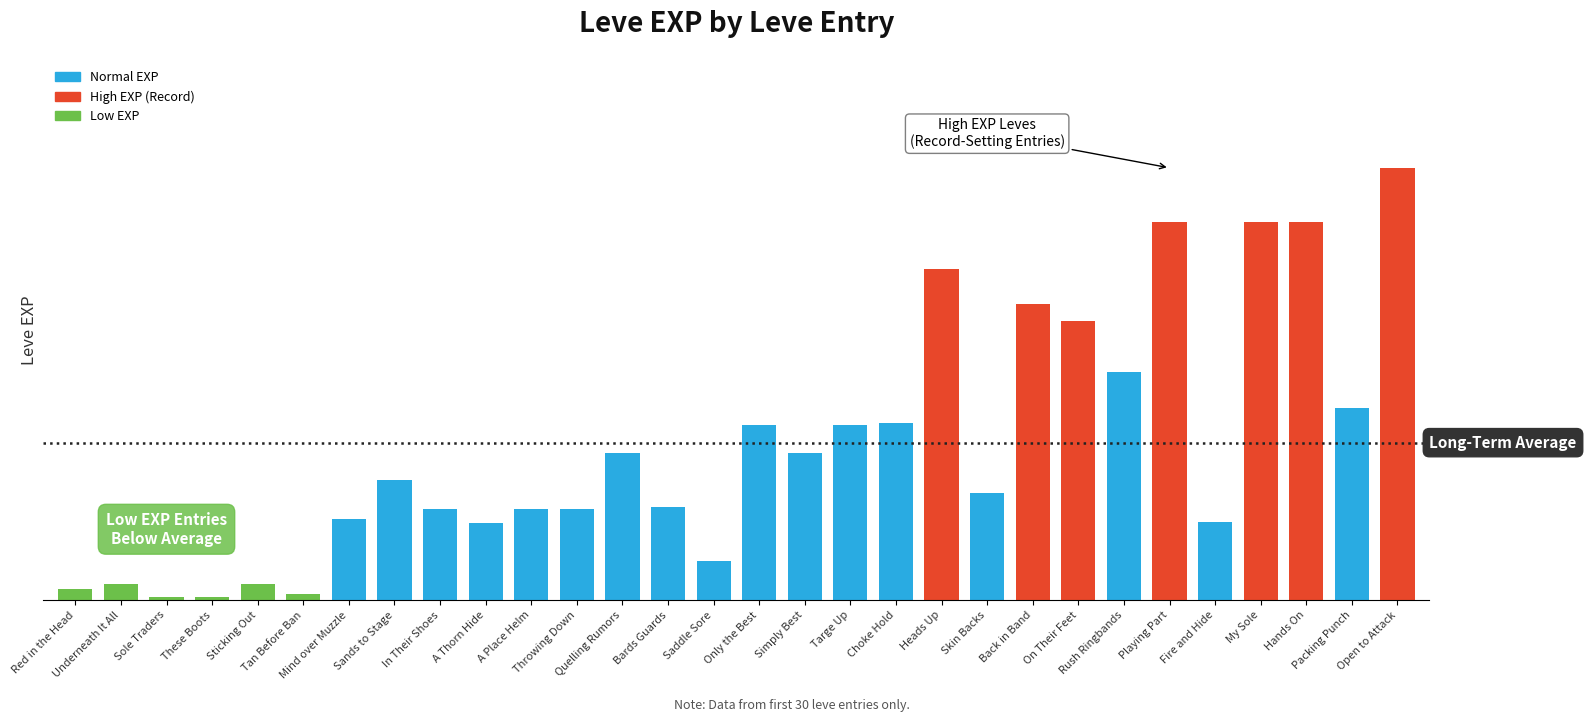

Does the chart contain any negative values?

No